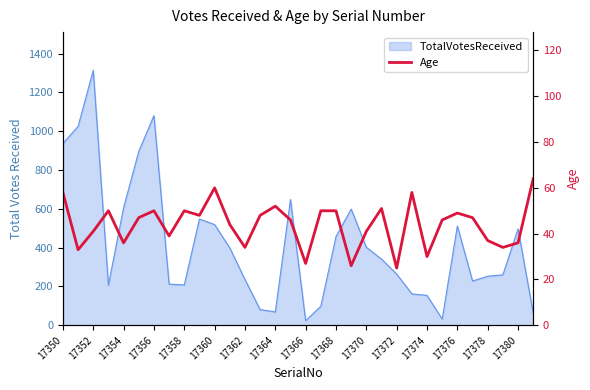

How many interior local peaks (higher than both neighbors) does the data have?

8